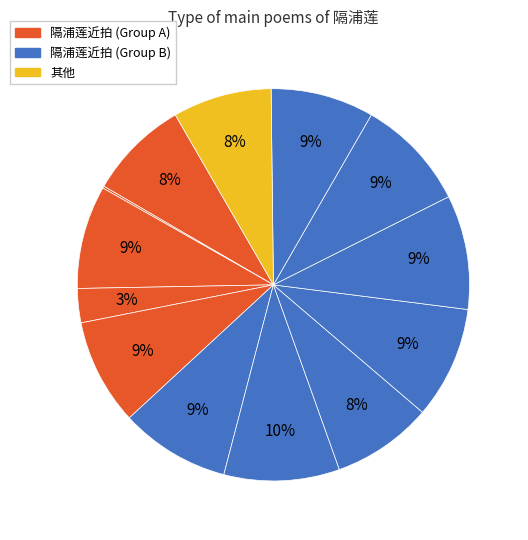

How many segments does this pie chart have?

13